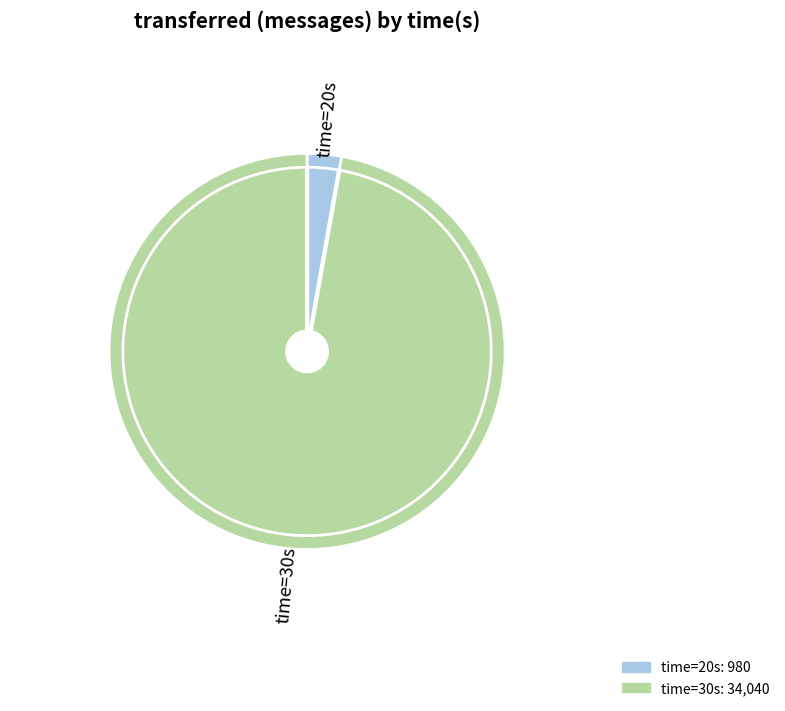

Is it true that 50 is 5% of the pie?

False